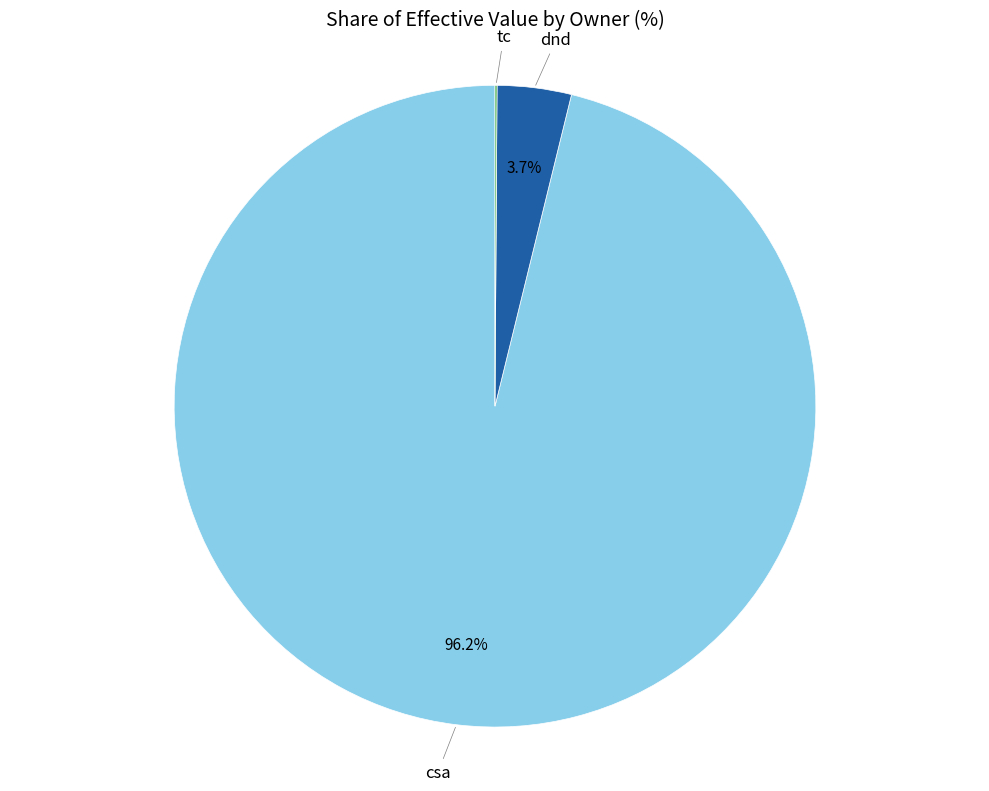

What is the largest slice in the pie chart?

csa